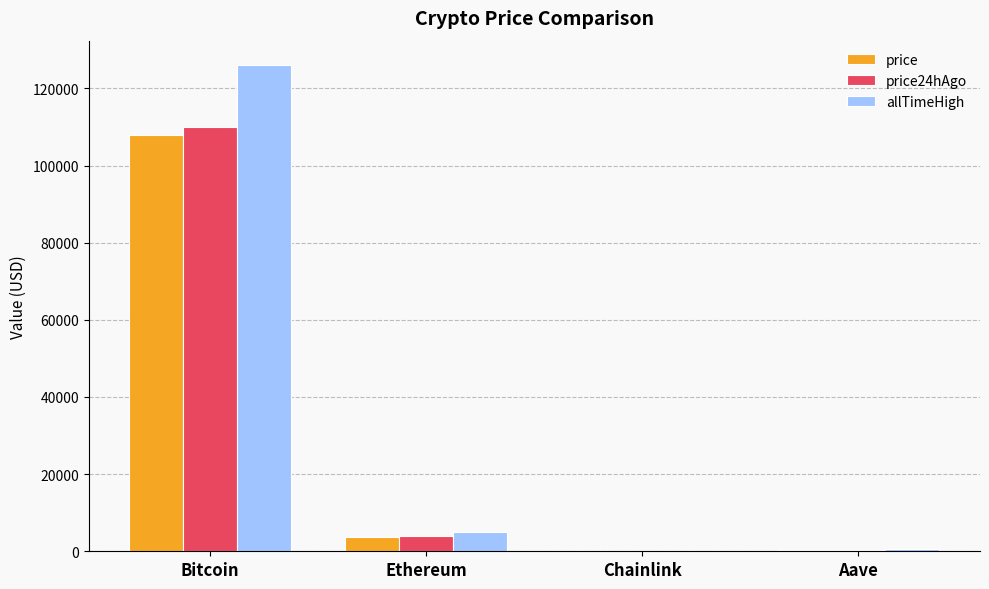

At which label is price24hAgo closest to 54988?

Ethereum